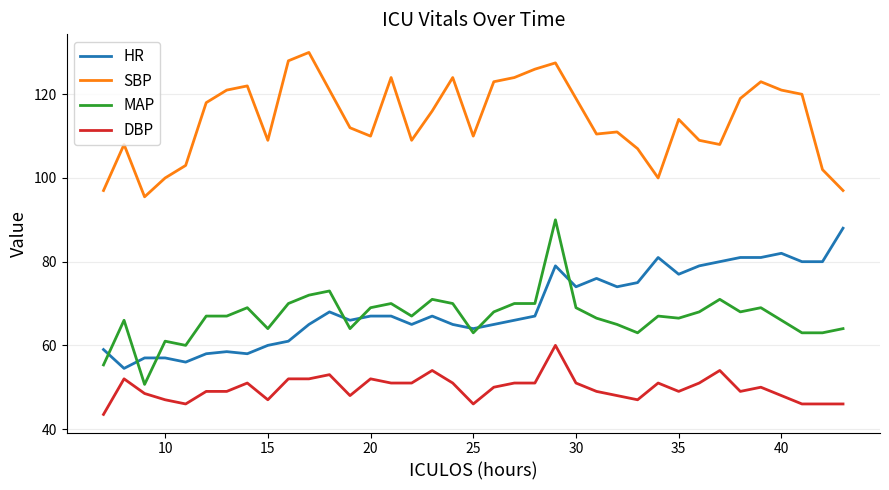

True or false: HR and SBP intersect in this chart.

False